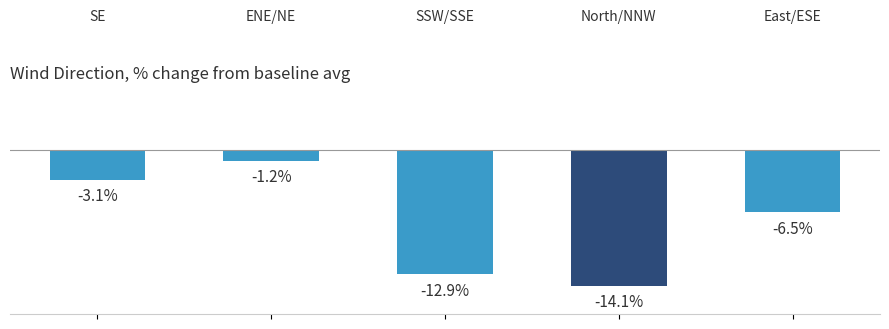

What is the value of the 1st bar from the left?

-3.1